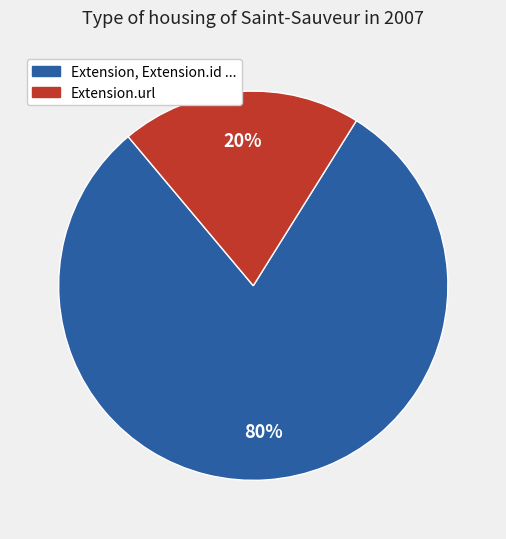

Combined, do Extension.url and Extension, Extension.id ... account for over 50%?

Yes